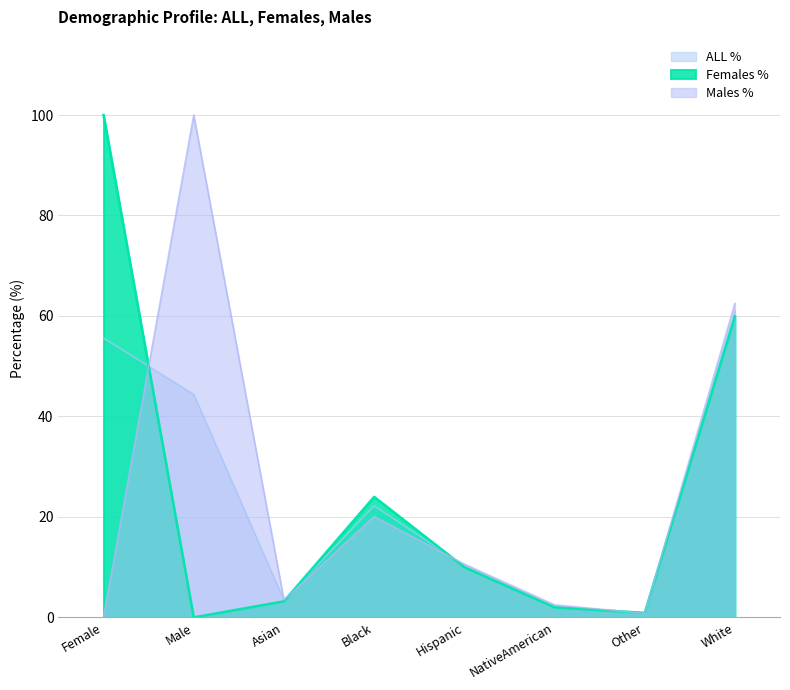

What is the sum of all ALL % values?

200.0